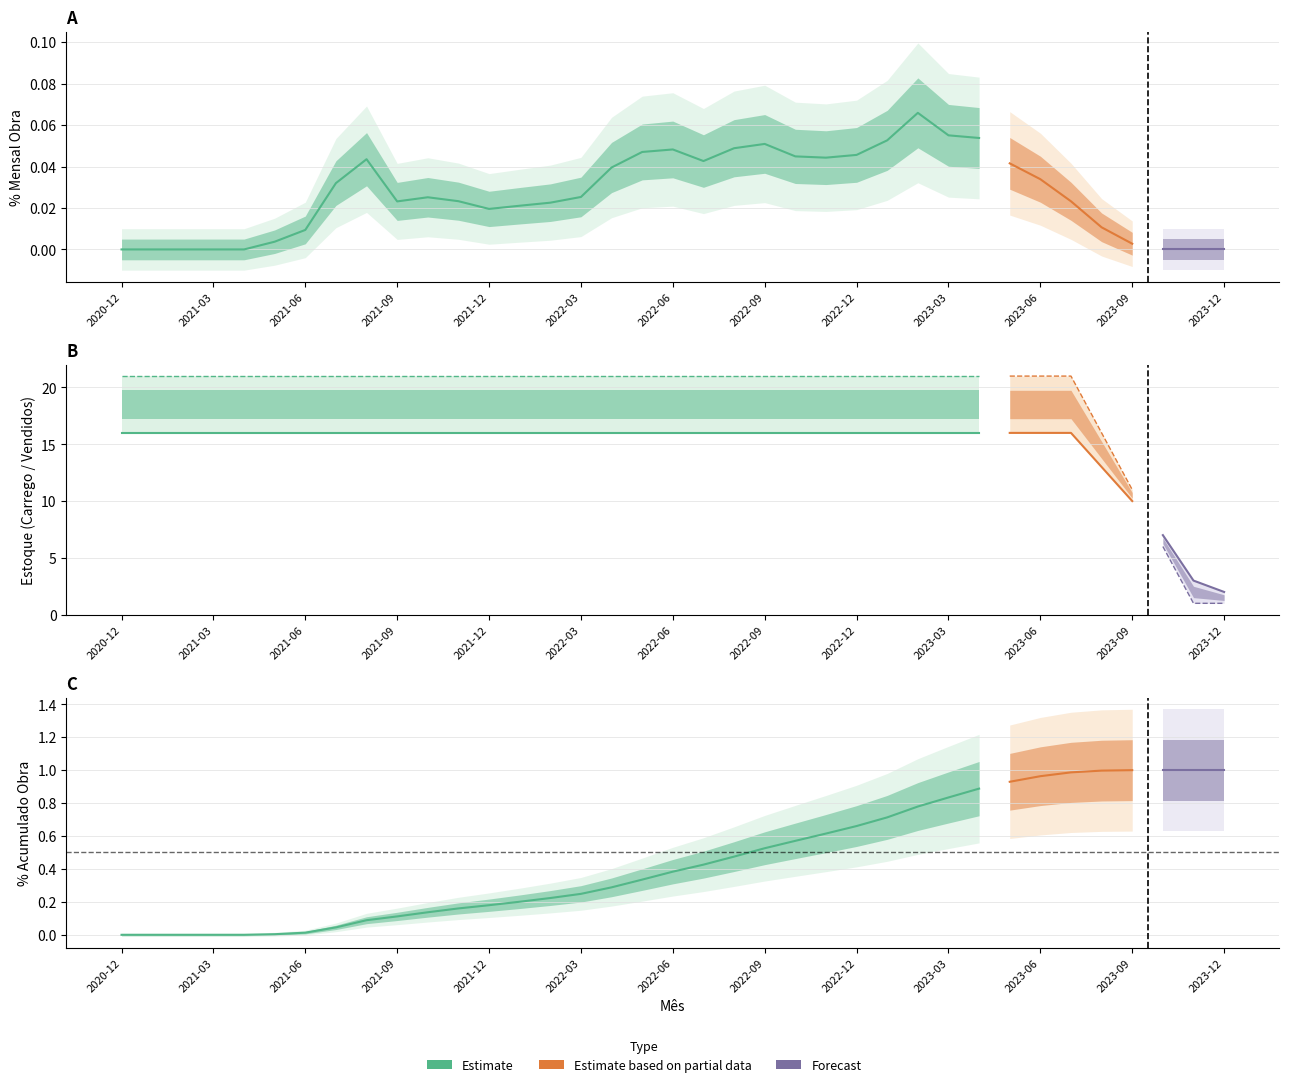

Which has a higher value, 2023-02 or 2023-07?

2023-02